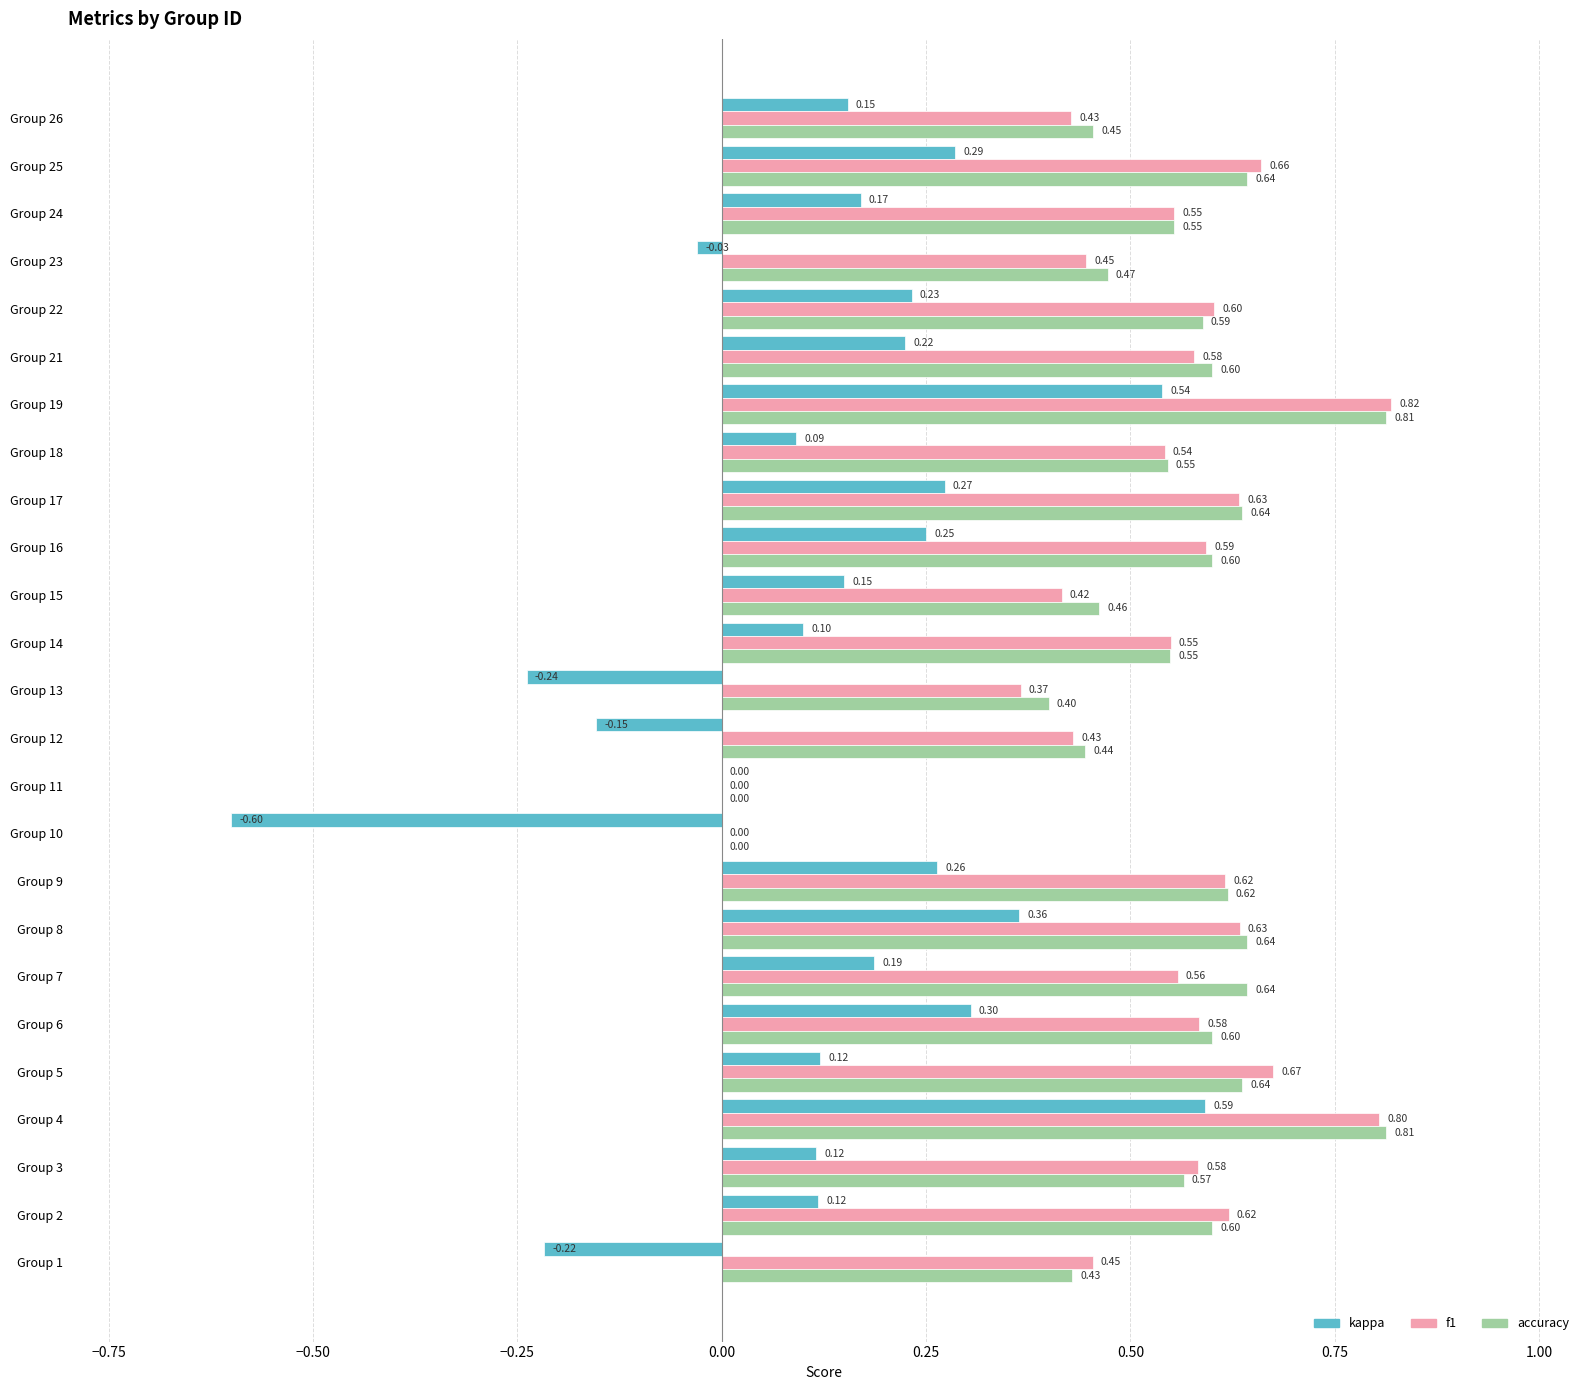

Which series changed the most between Group 15 and Group 16?

f1